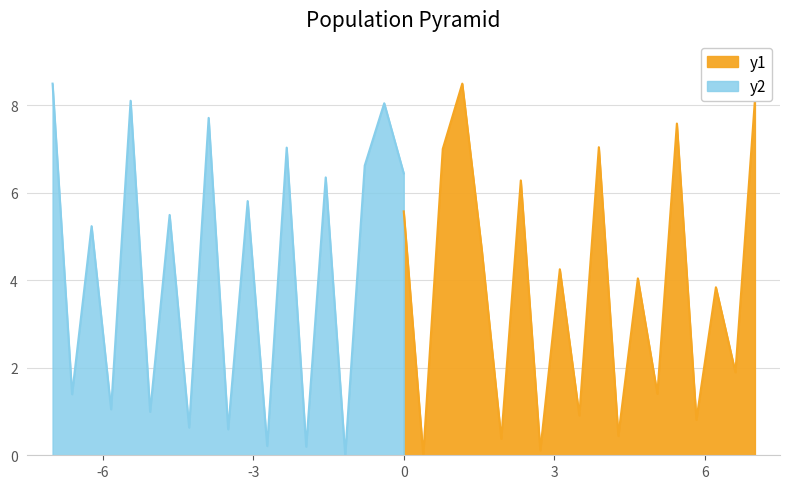

True or false: the data has more than 0 interior local peaks.

True